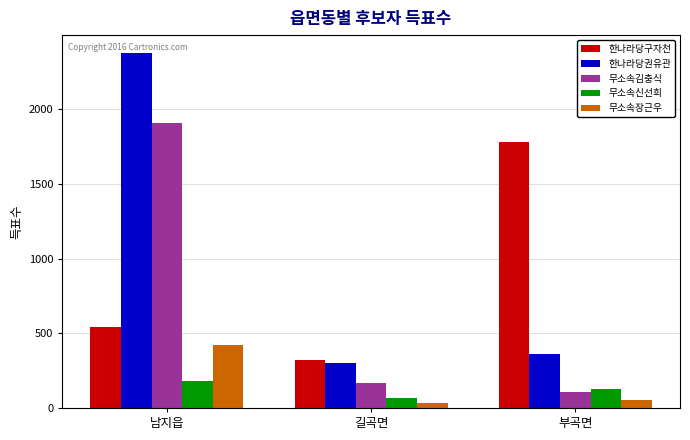

The 한나라당구자천 series shows 541 at 남지읍. True or false?

True